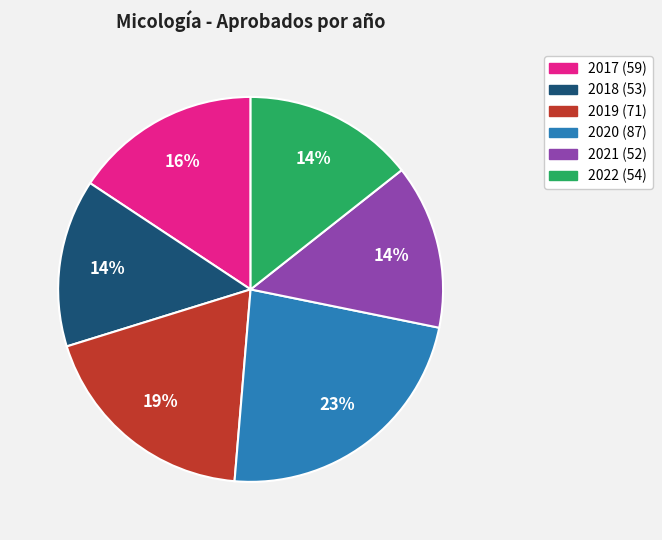

To the nearest percent, what is the difference between the largest and smallest slice percentages?

9%